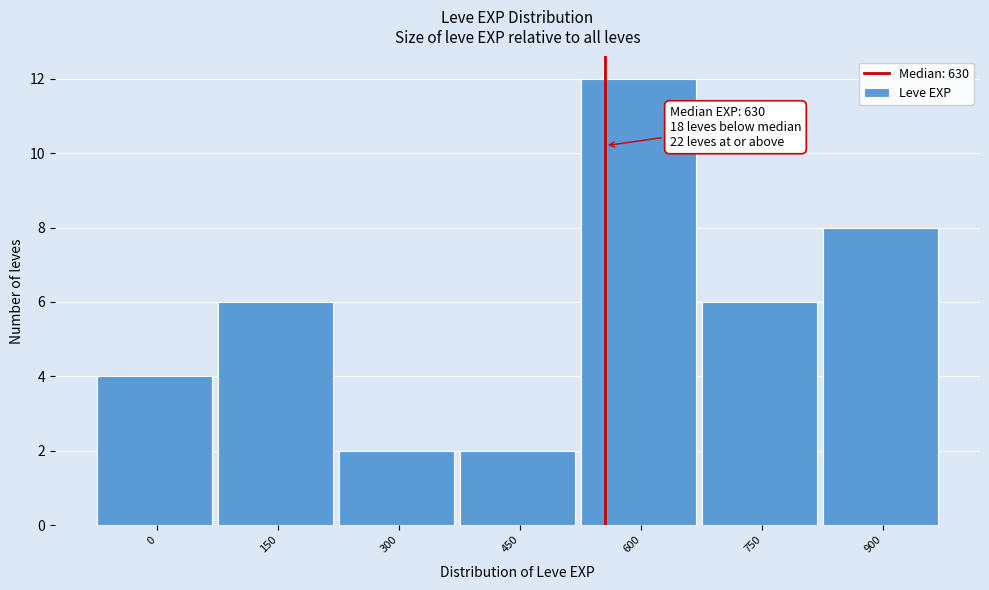

Reading right to left, transcribe all the data shown in this chart.

8	6	12	2	2	6	4